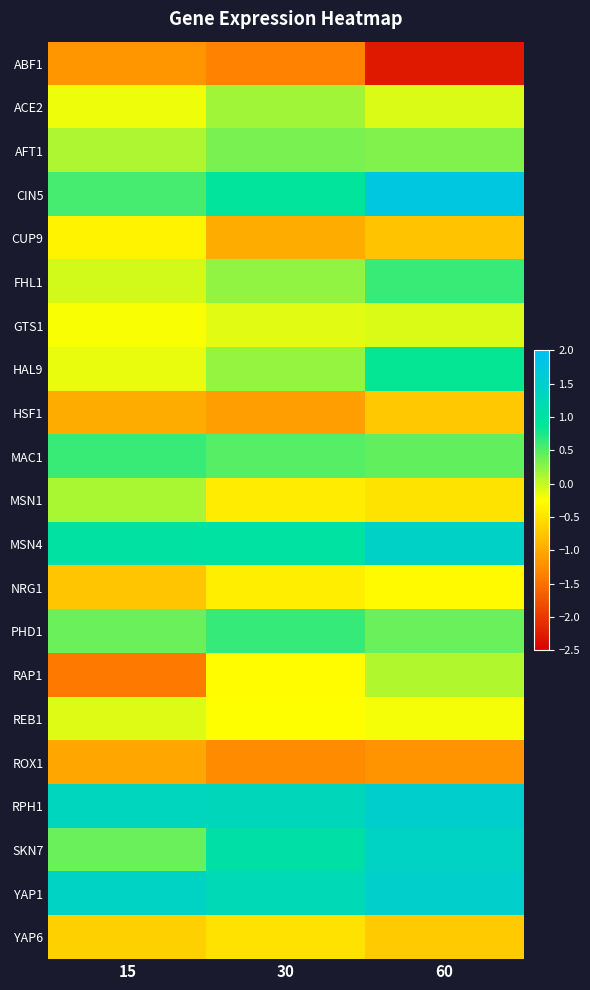

List the series in order of their peak value, lowest first.

ABF1, ROX1, HSF1, YAP6, CUP9, NRG1, REB1, GTS1, RAP1, MSN1, ACE2, AFT1, MAC1, FHL1, PHD1, HAL9, SKN7, MSN4, YAP1, RPH1, CIN5